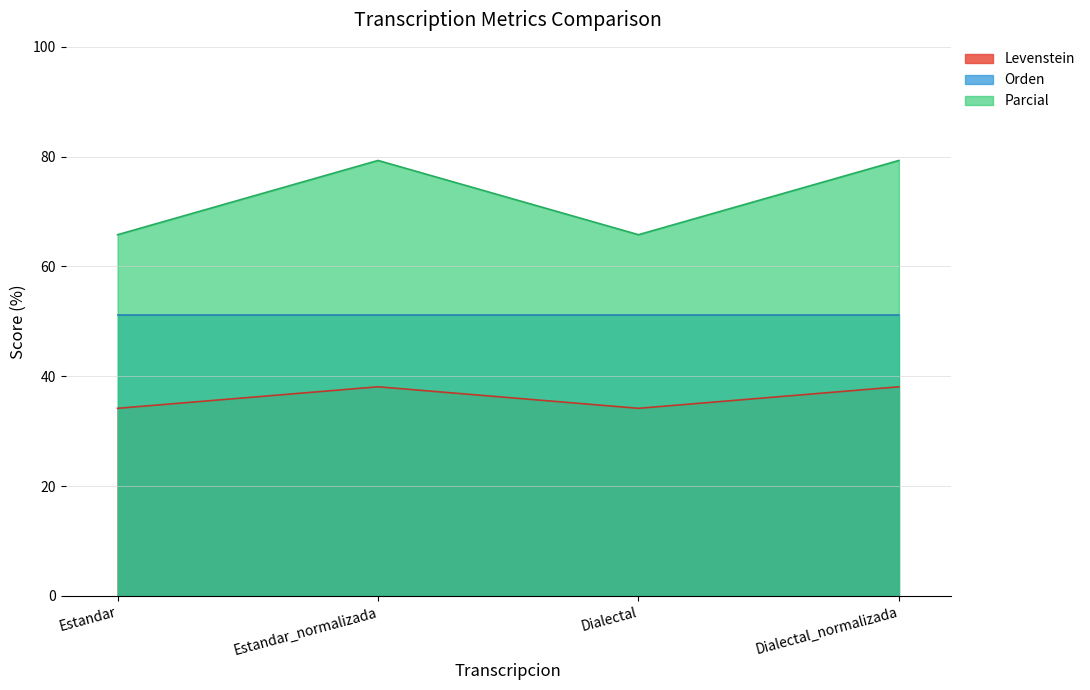

What is the average value of the Parcial series?

72.5